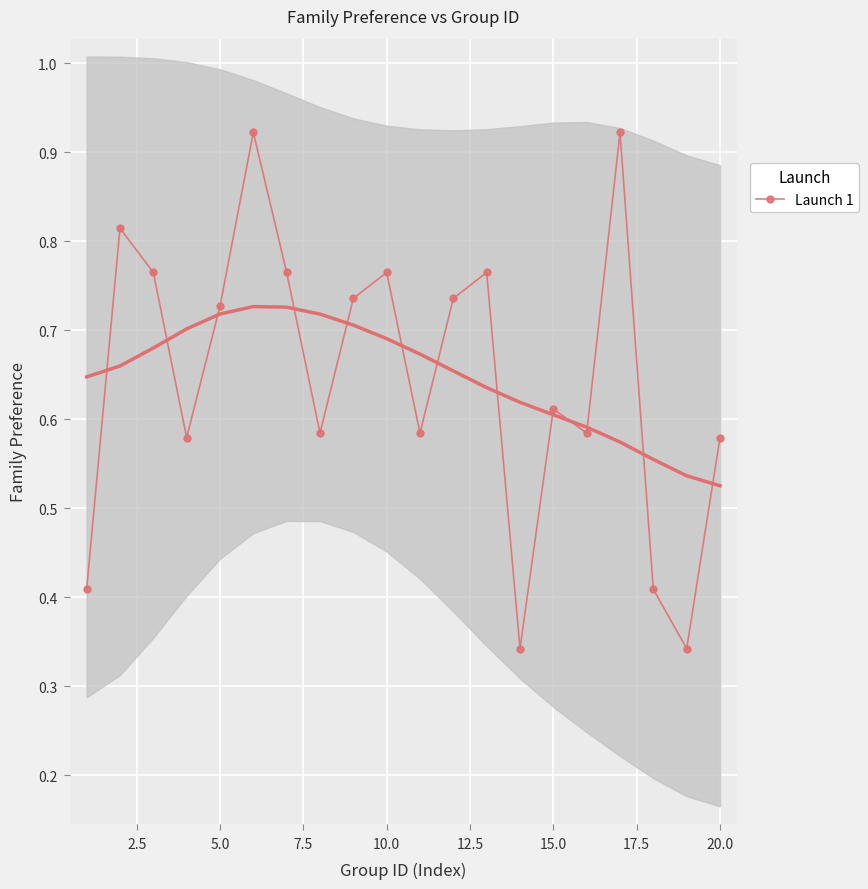

The chart shows a value of 1.0 at 20.0. True or false?

False